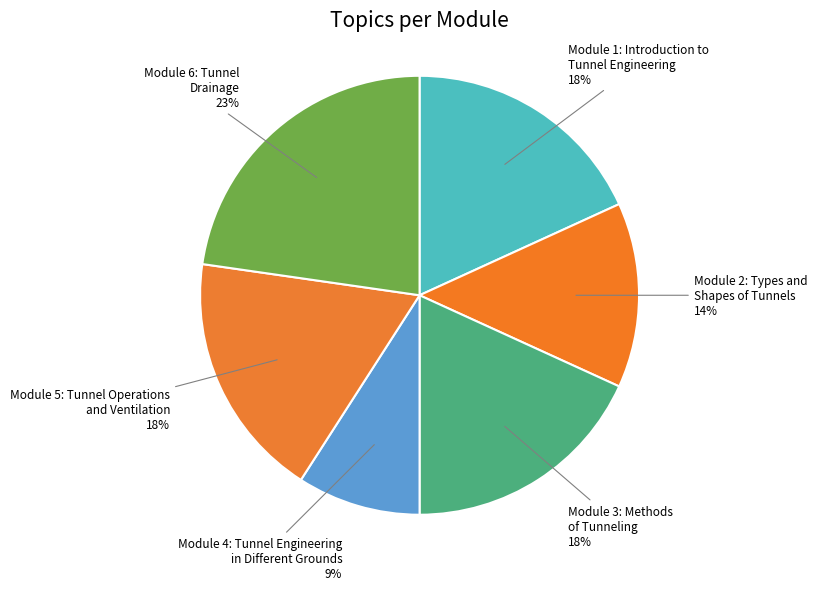

Count the number of slices in the pie.

6